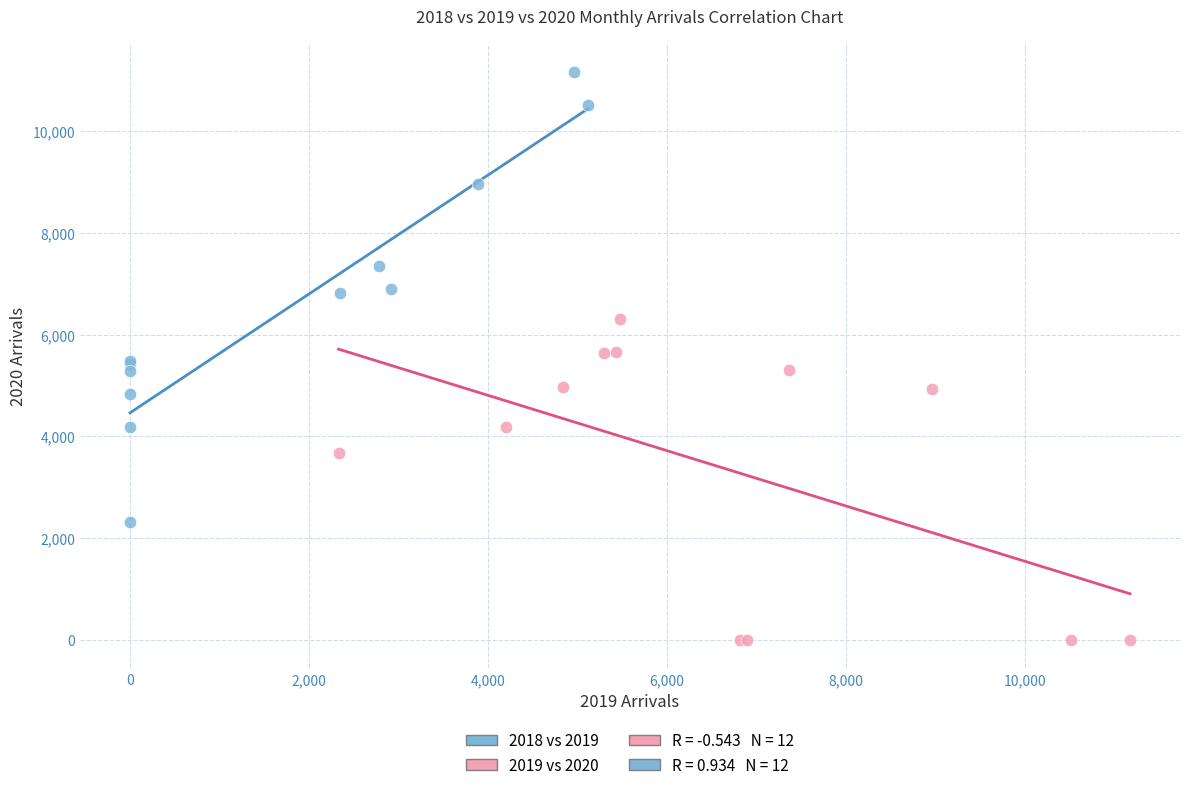

Which series has the largest Y range (max minus min)?

2018 vs 2019